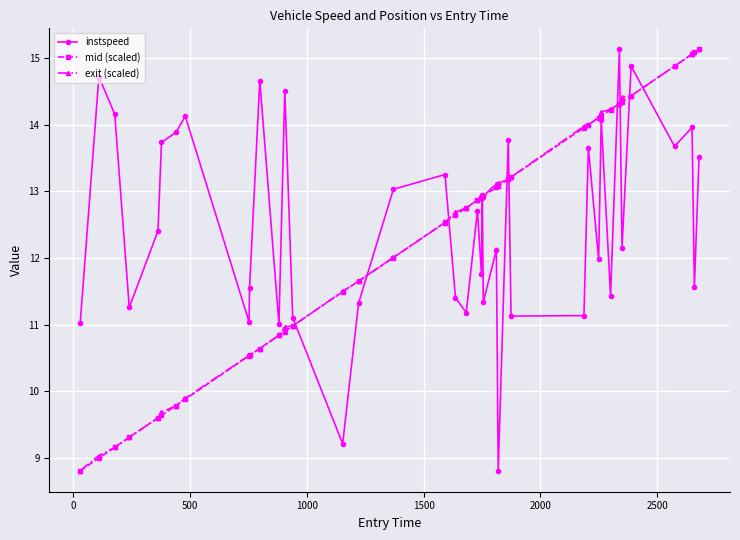

What is the minimum value shown in the chart?

8.8